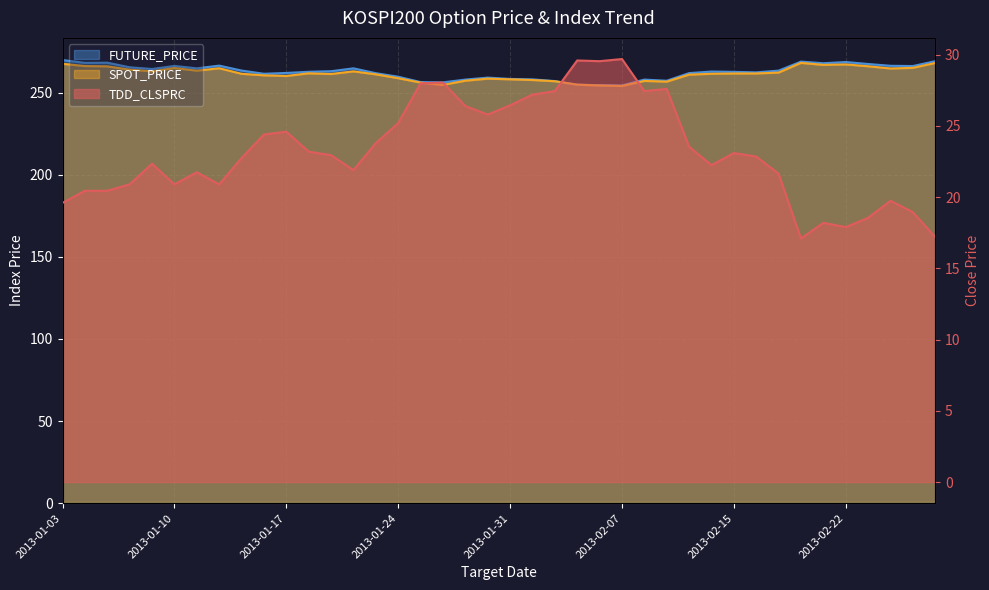

How many data points in TDD_CLSPRC are above 22?

24